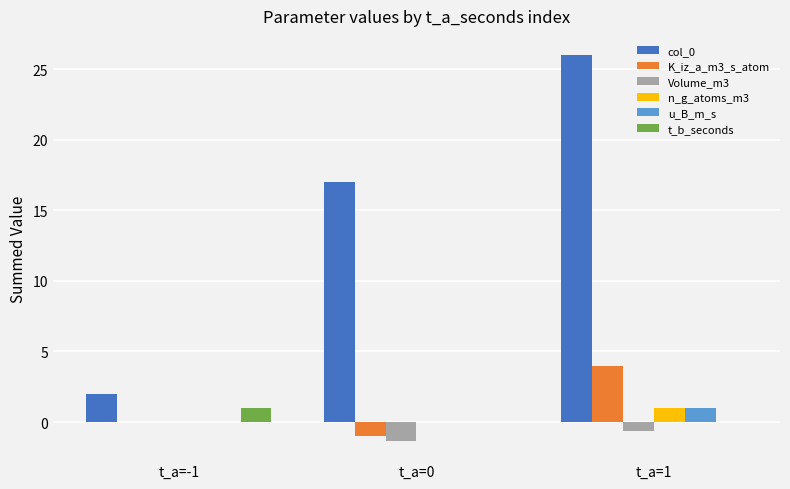

What is the sum of all K_iz_a_m3_s_atom values?

3.0